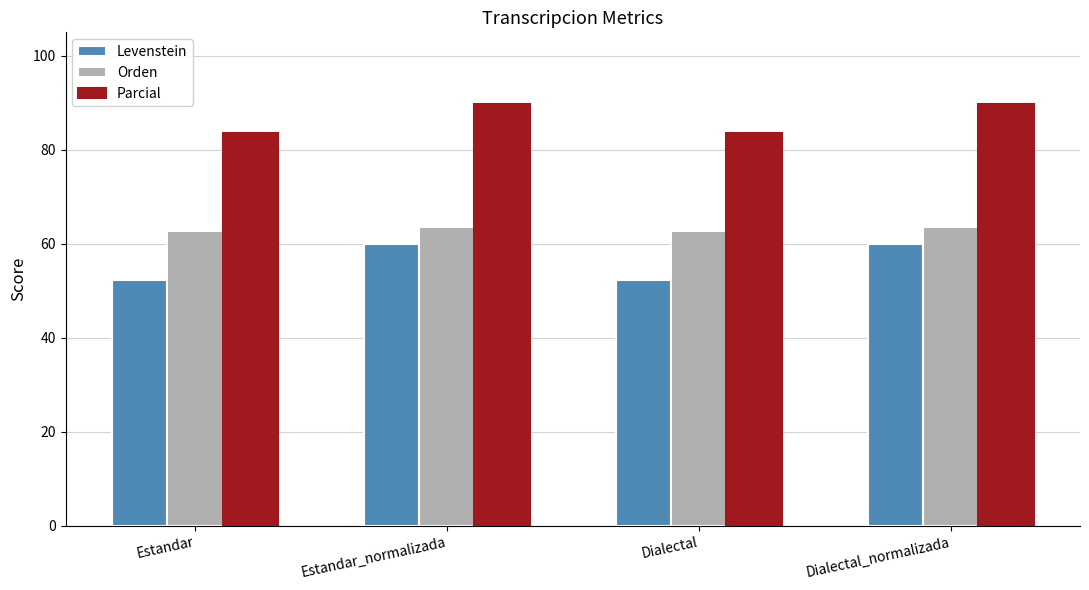

Is the value of Levenstein at Estandar greater than the value of Orden at Estandar_normalizada?

No